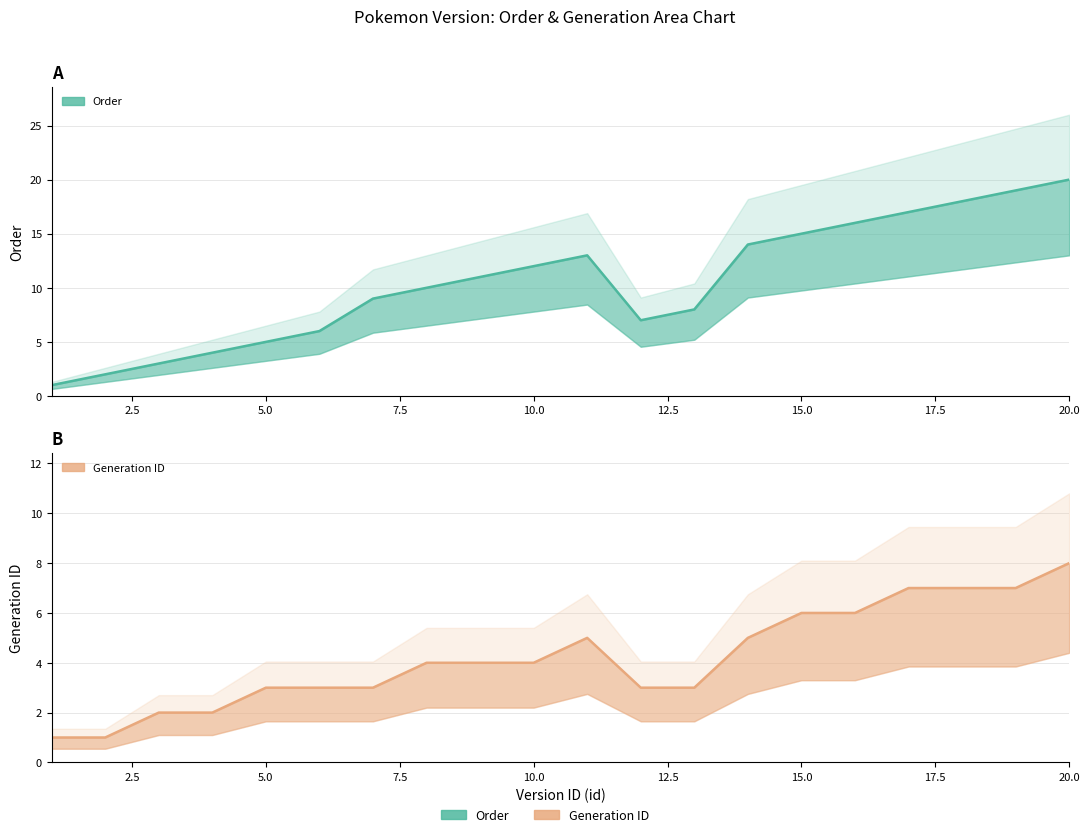

What is the difference between the second highest and minimum values in the Order series?

18